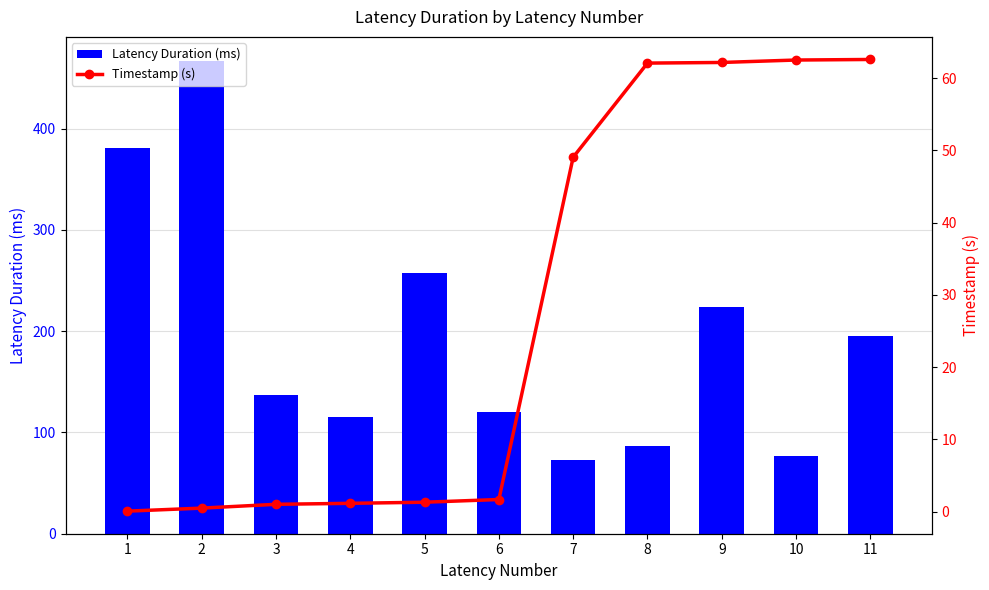

How many data points in Latency Duration (ms) are above 136?

6